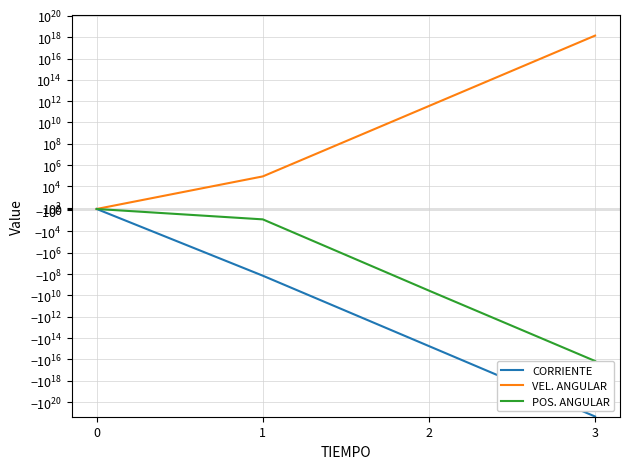

True or false: CORRIENTE has more than 0 points higher than both neighbors.

False